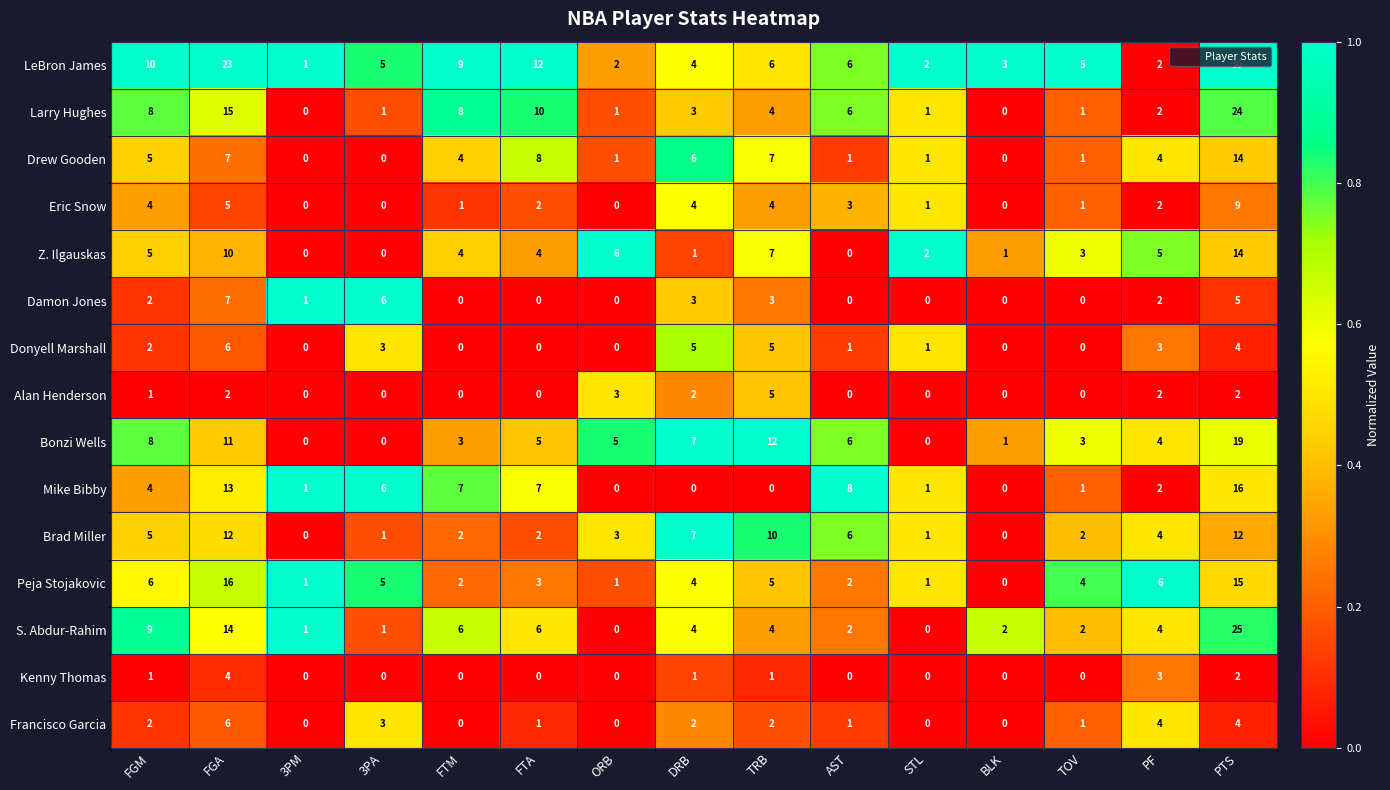

The Eric Snow series shows 0 at 3PA. True or false?

True